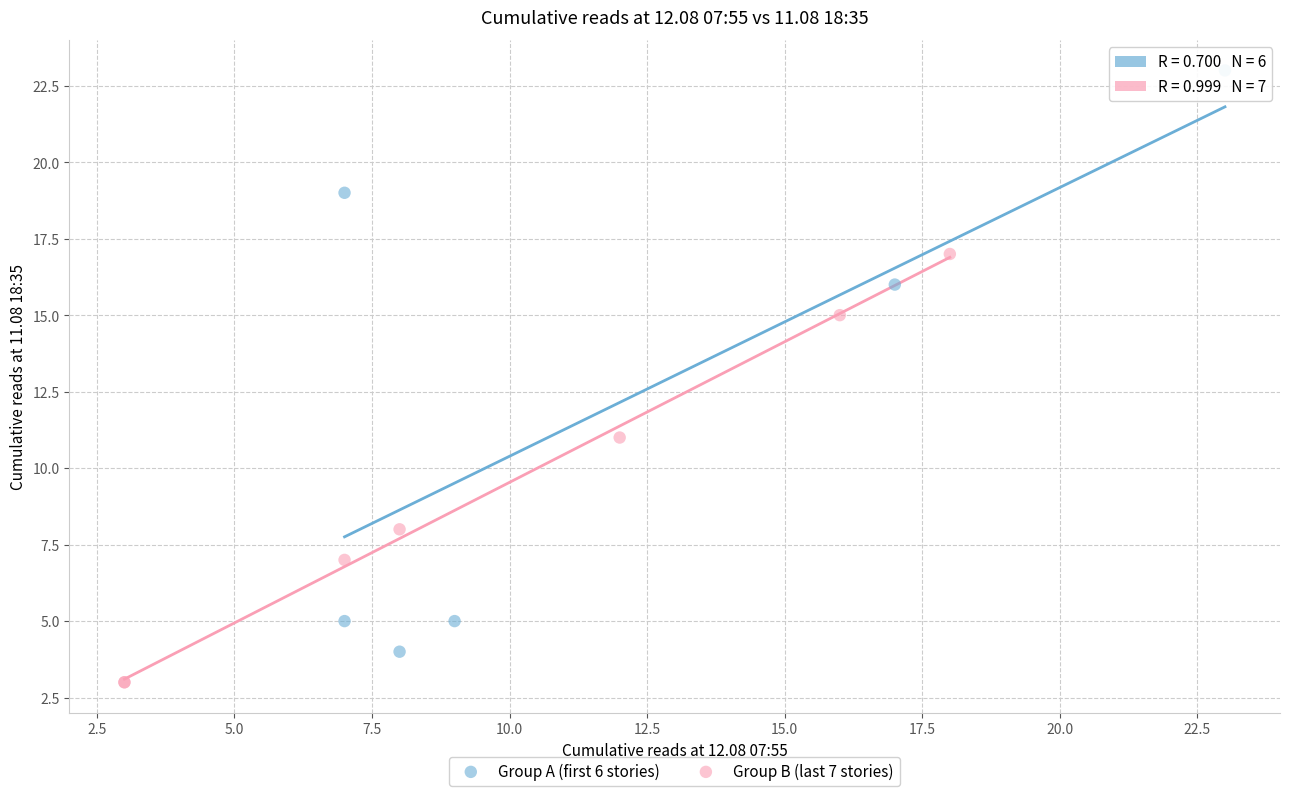

Which series has the widest spread of Y values?

Group A (first 6 stories)